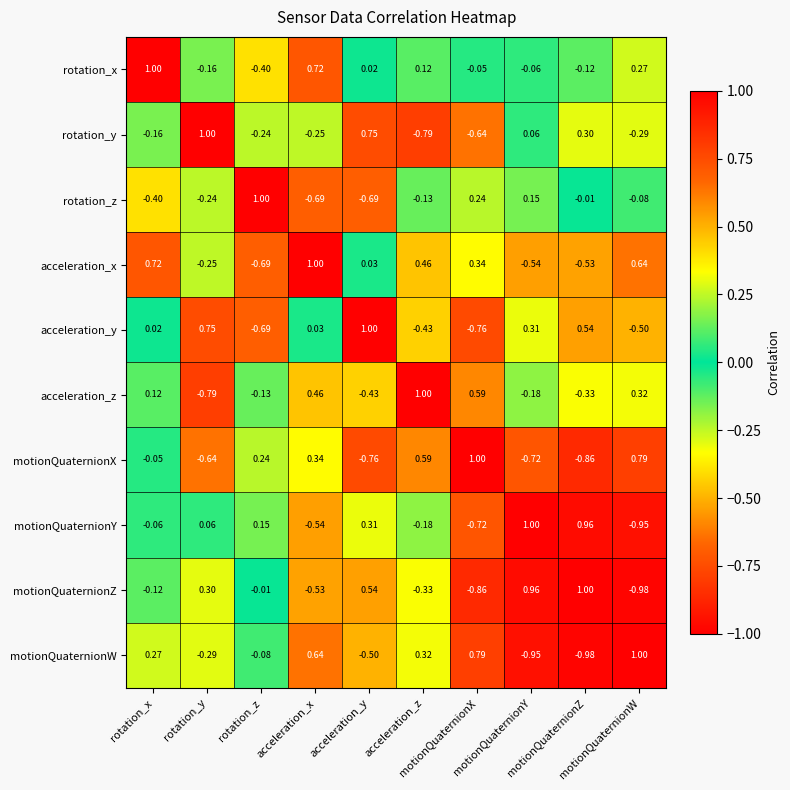

Count the number of data series in this chart.

10